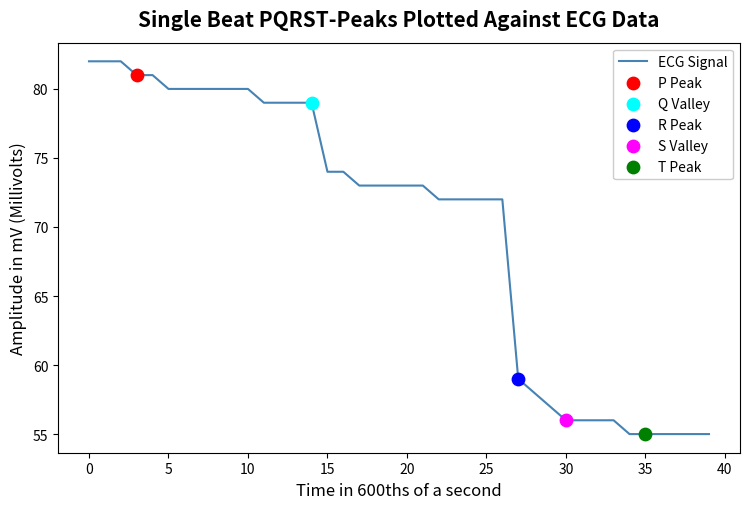

What is the difference between the maximum and minimum values?

27